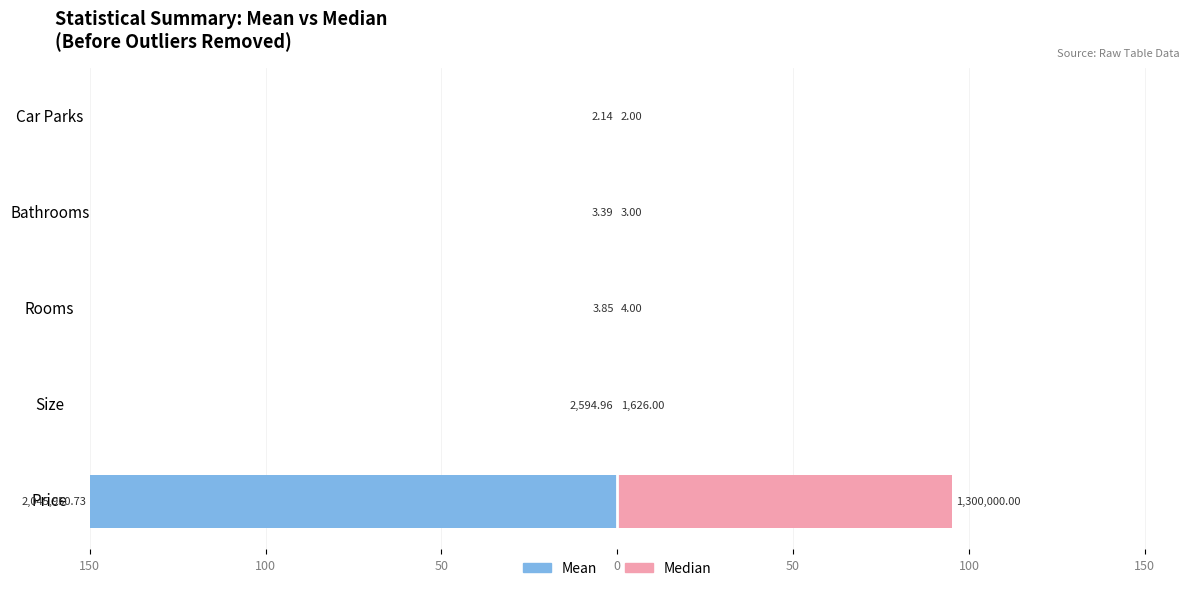

What are all the series names shown in the legend?

Mean, Median